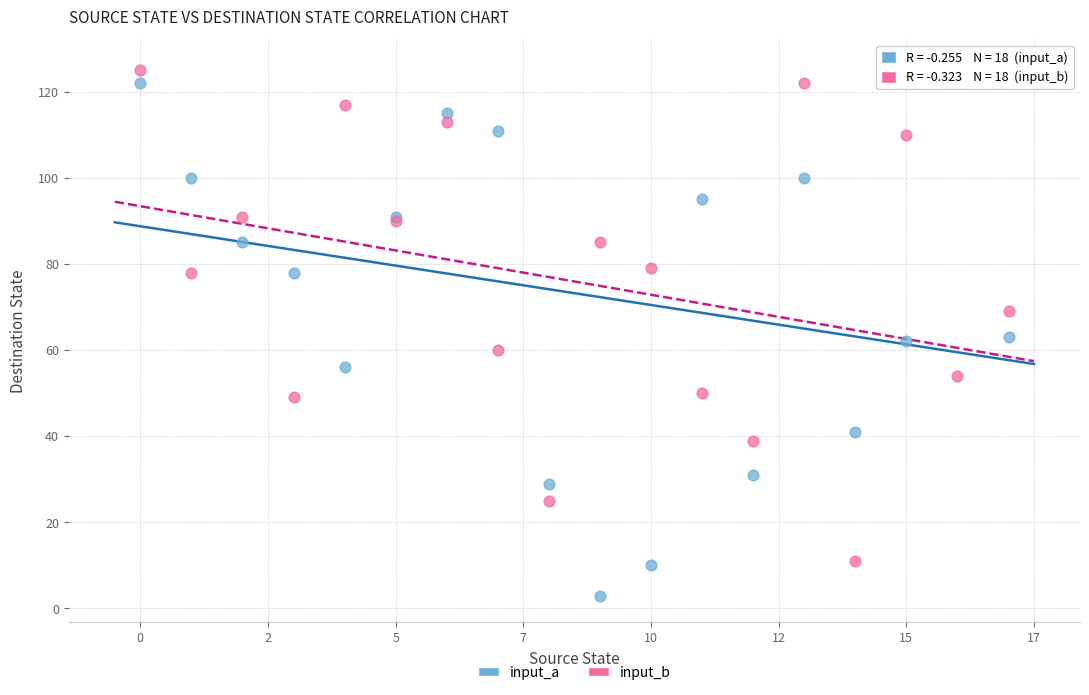

What are all the series names shown in the legend?

input_a, input_b